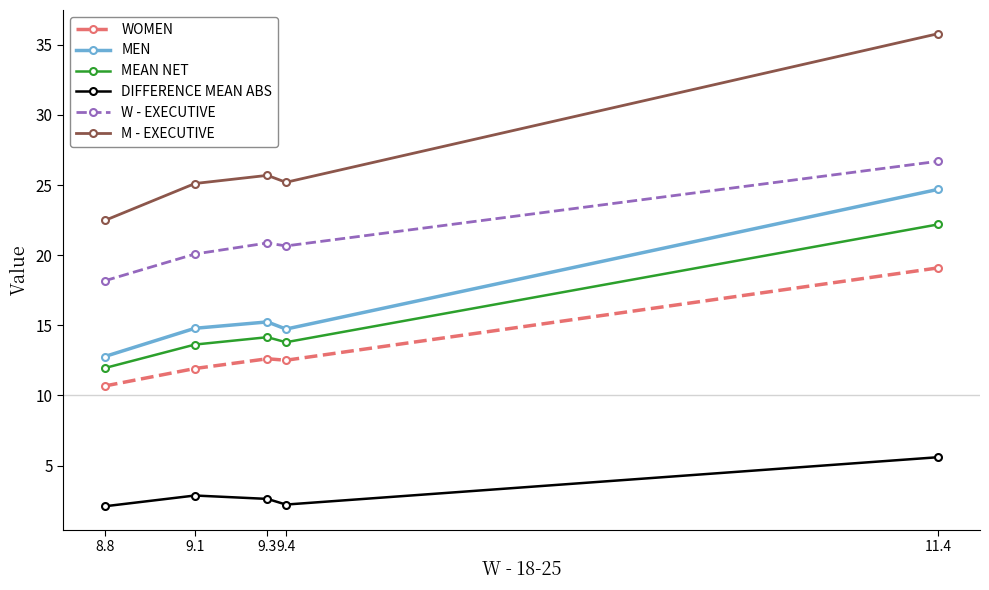

Does the chart display data point markers on the line(s)?

Yes